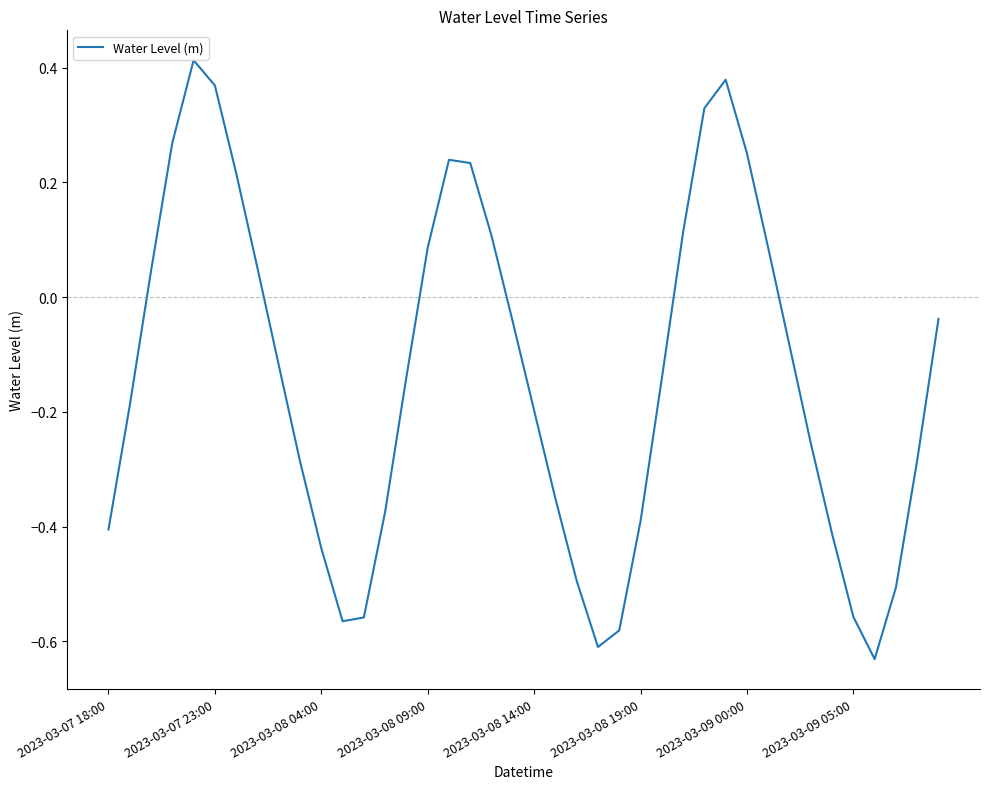

What is the difference between the maximum and minimum values?

1.0